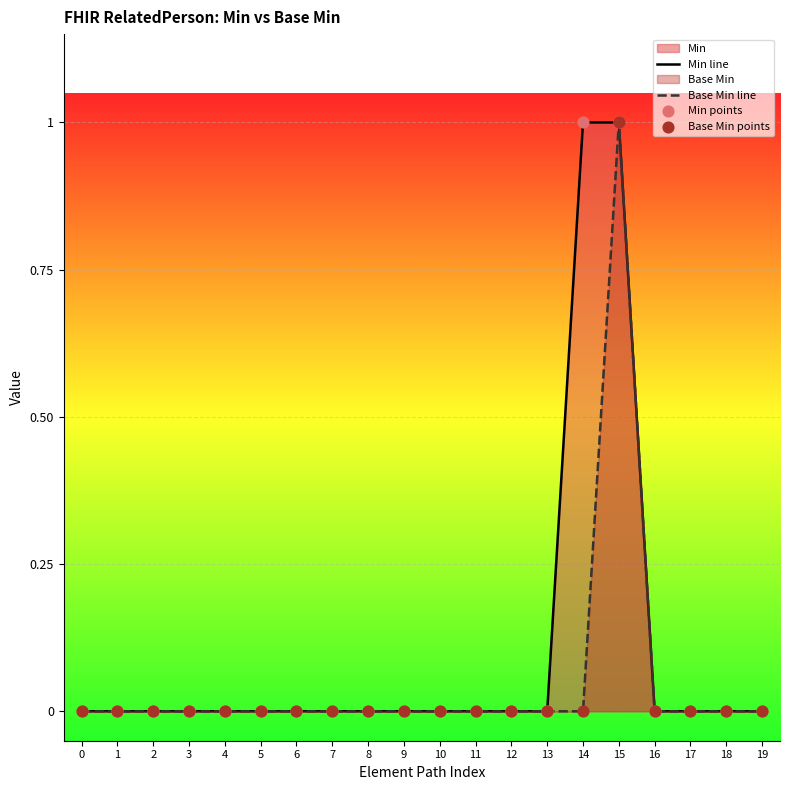

At how many categories does at least one series exceed 0?

2